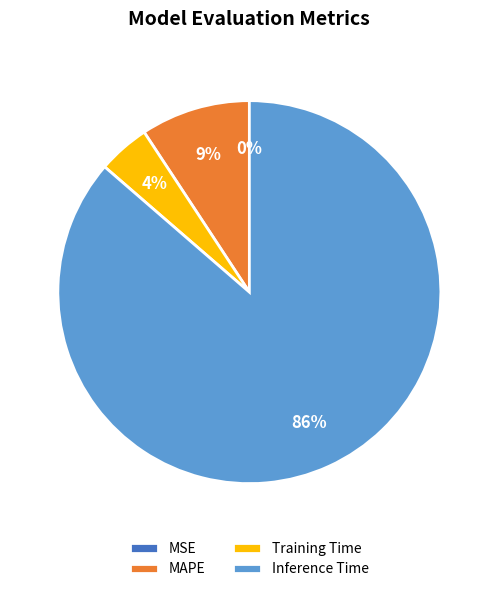

To the nearest percent, what is the difference between the MAPE and Training Time slice percentages?

5%